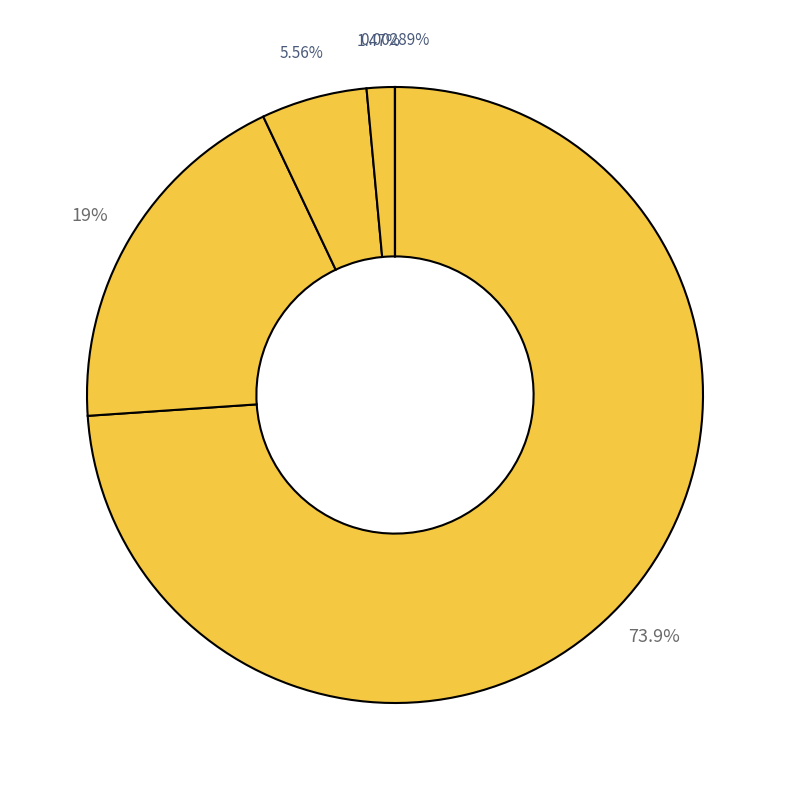

Rank the categories by value from highest to lowest.

credit_card, boleto, voucher, debit_card, not_defined